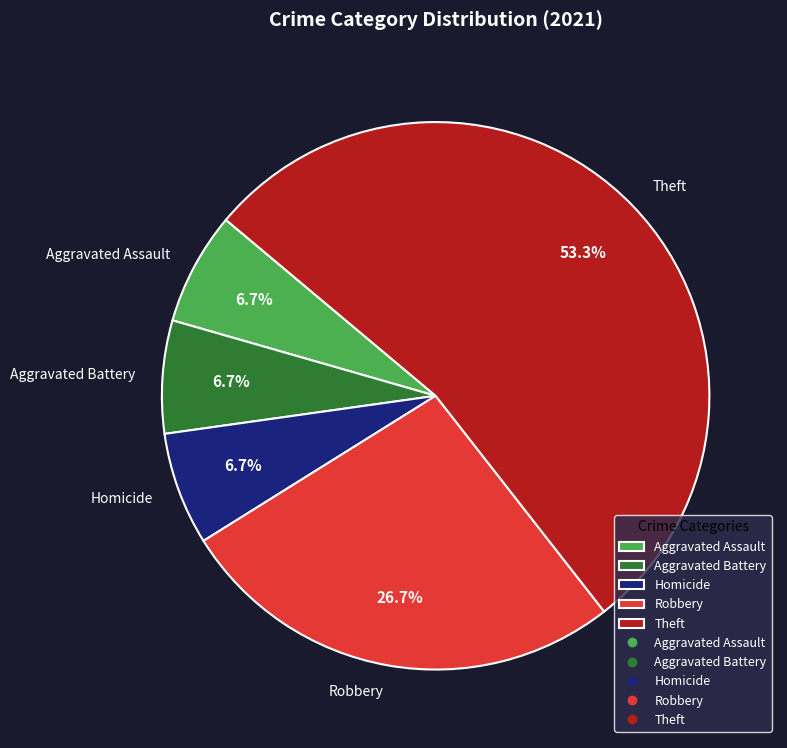

How much of the chart is everything except Robbery?

73.3%